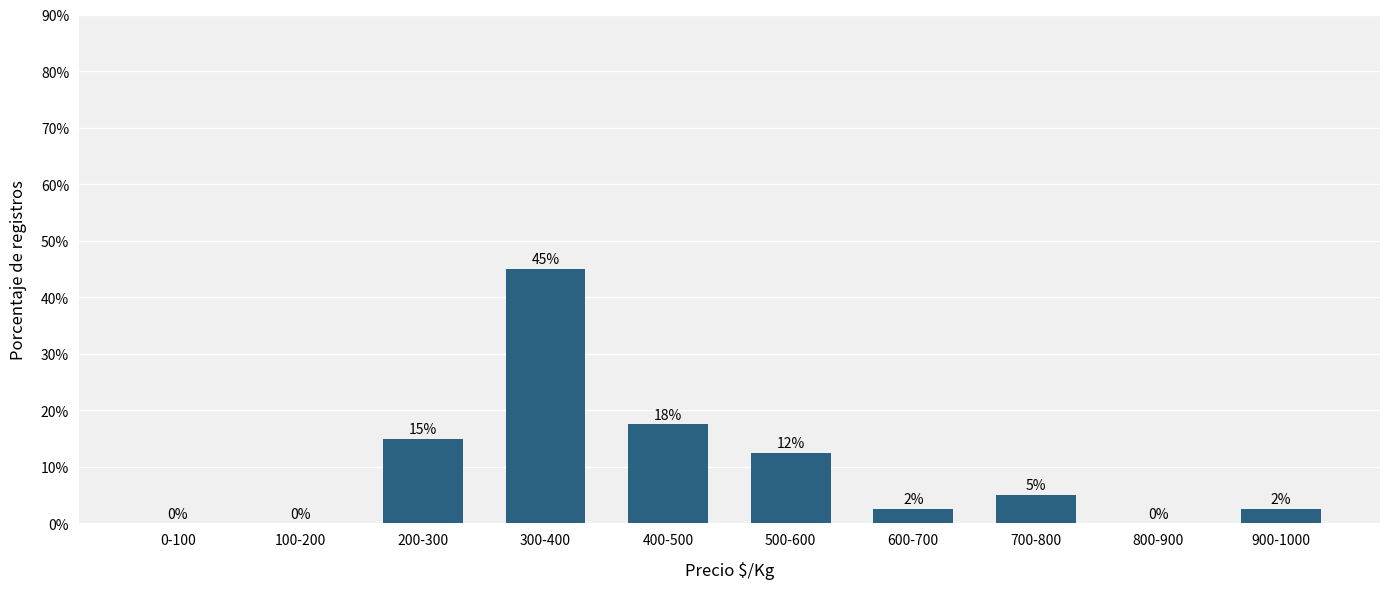

Which label corresponds to the largest value in the chart?

300-400